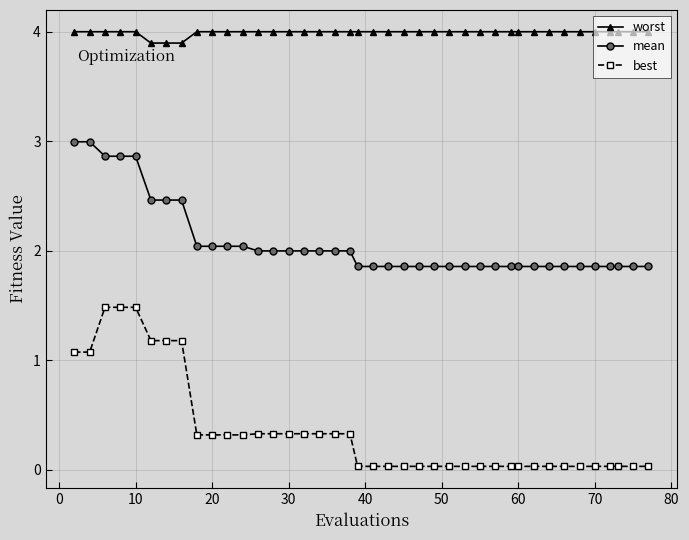

List the series in order of their peak value, highest first.

worst, mean, best